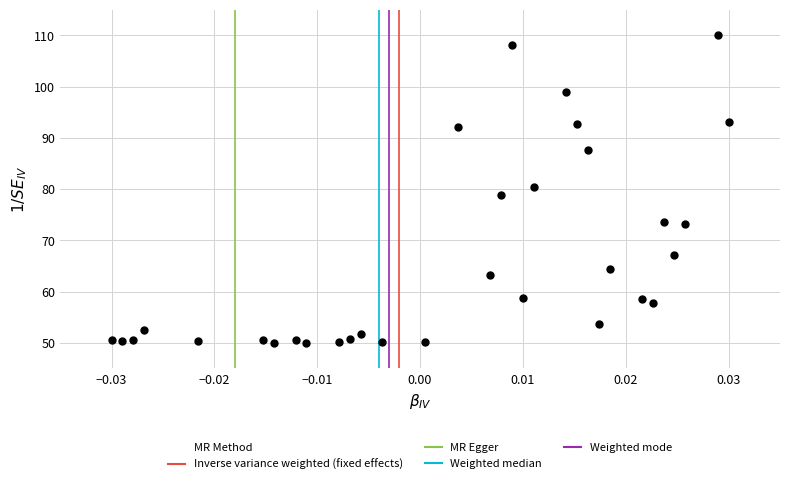

What is the range of Y values (max minus min)?

60.0